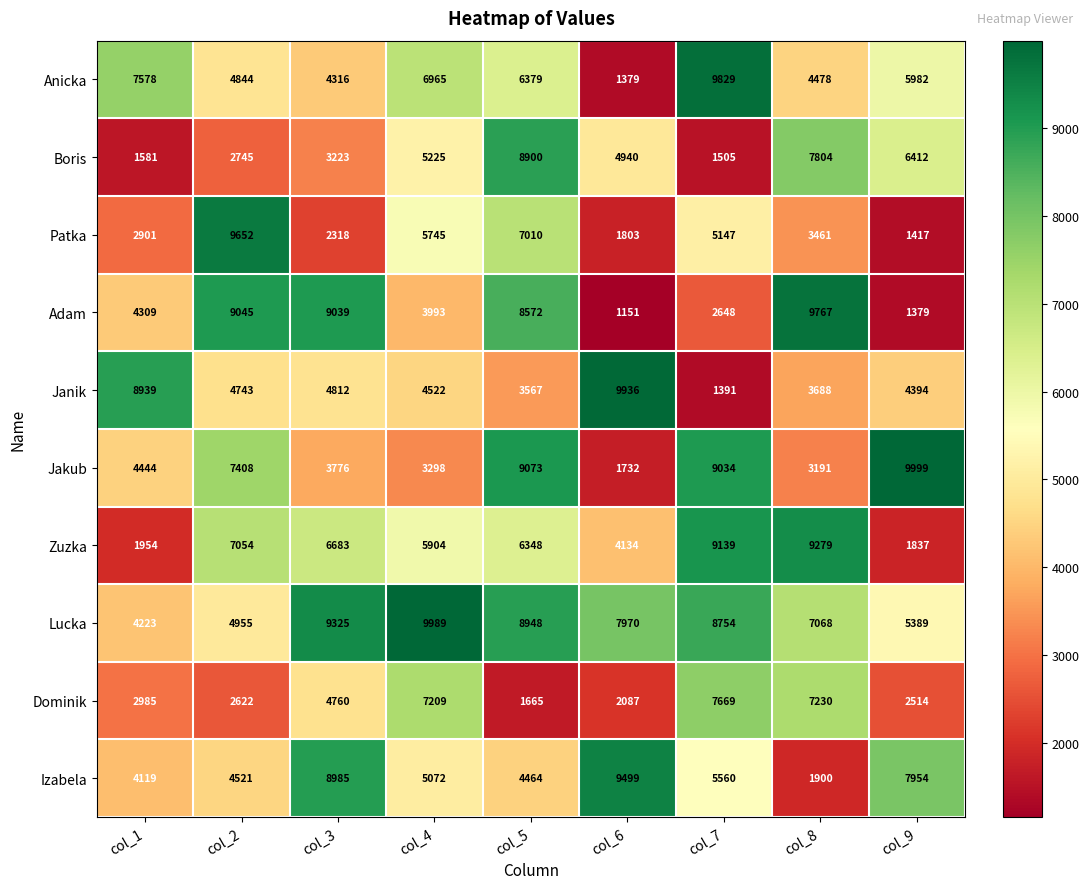

What is the sum of the Zuzka values at col_8 and col_3?

15962